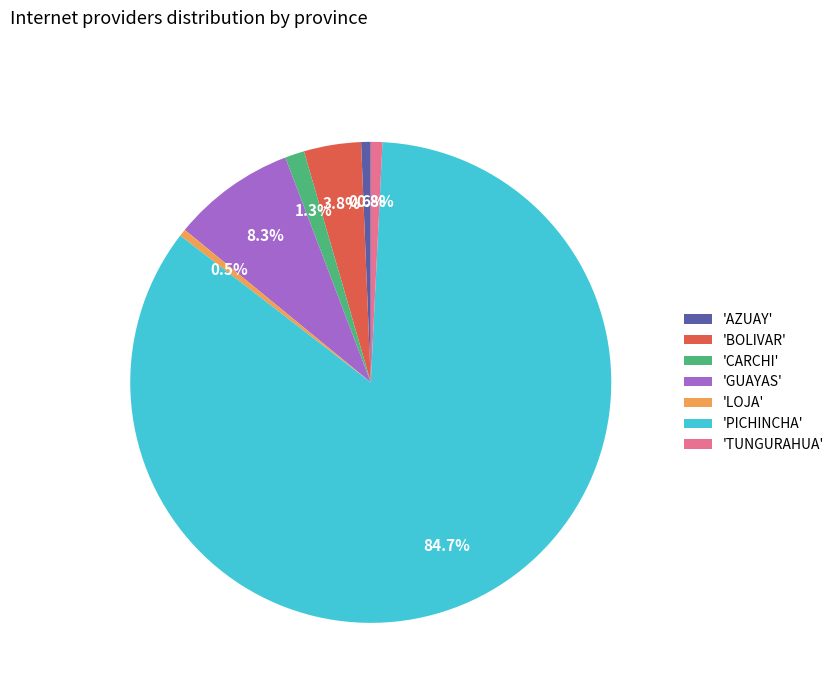

To the nearest percent, what is the difference between the largest and smallest slice percentages?

84%